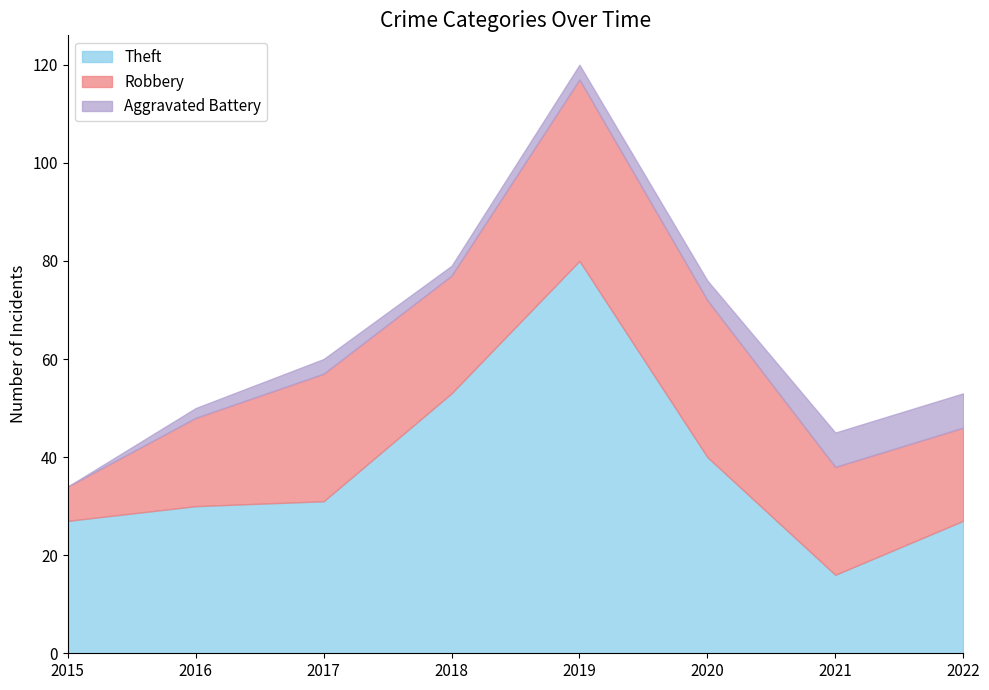

How many categories are shown in the chart?

8